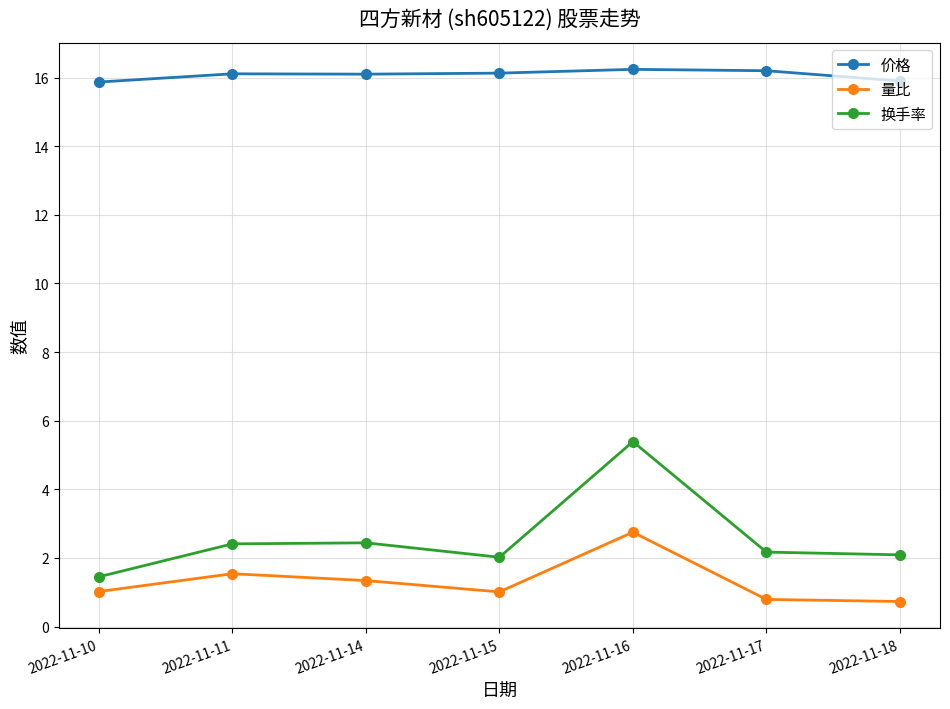

In 换手率, how many points are higher than both neighbors (excluding endpoints)?

2